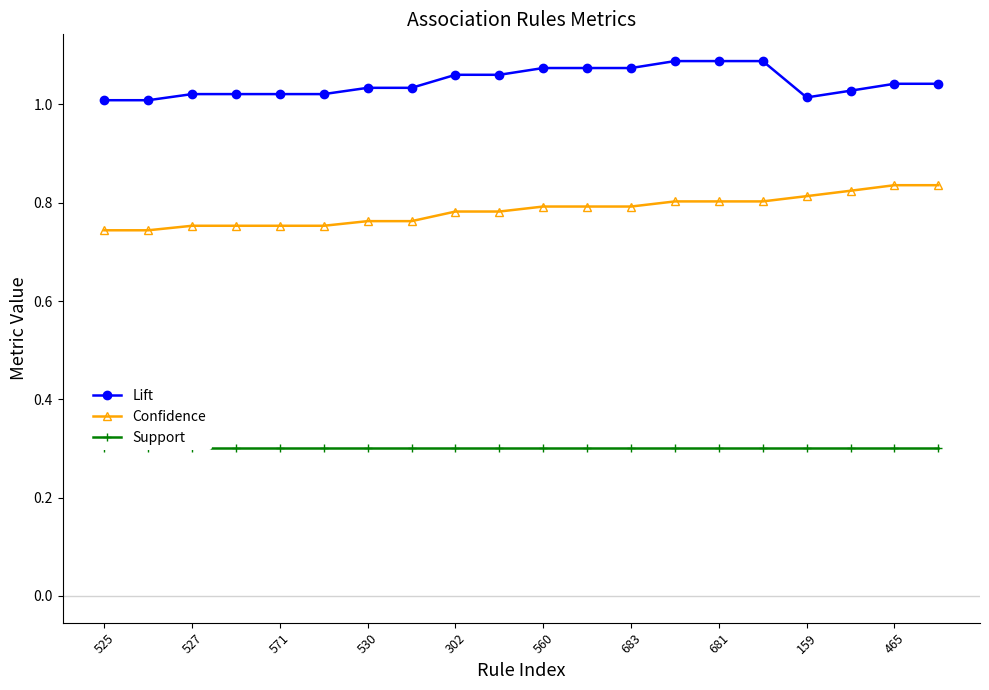

True or false: Lift and Confidence cross at least once.

False